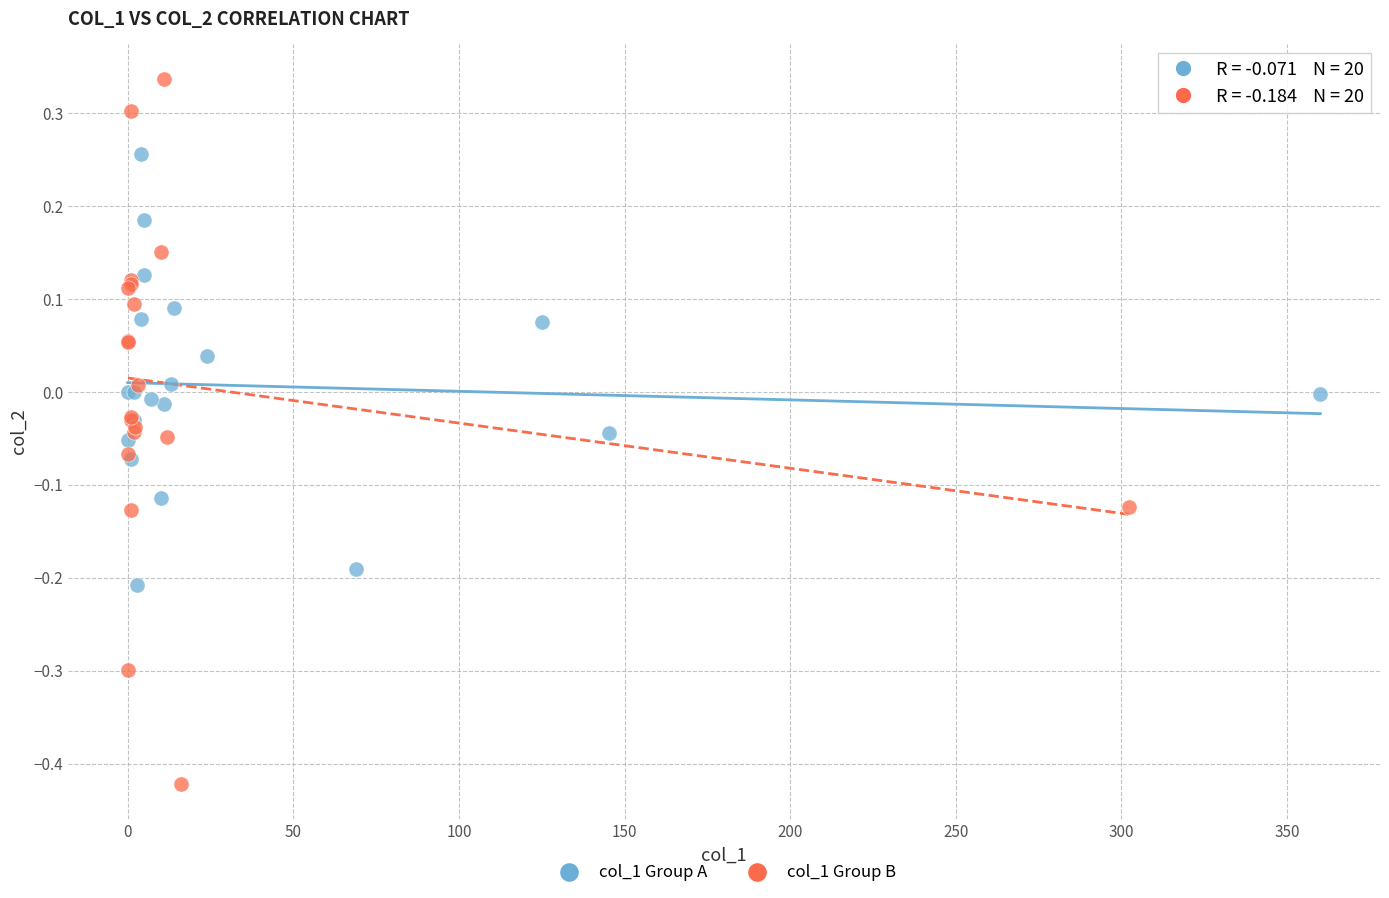

Which series contains the highest Y value?

col_1 Group B